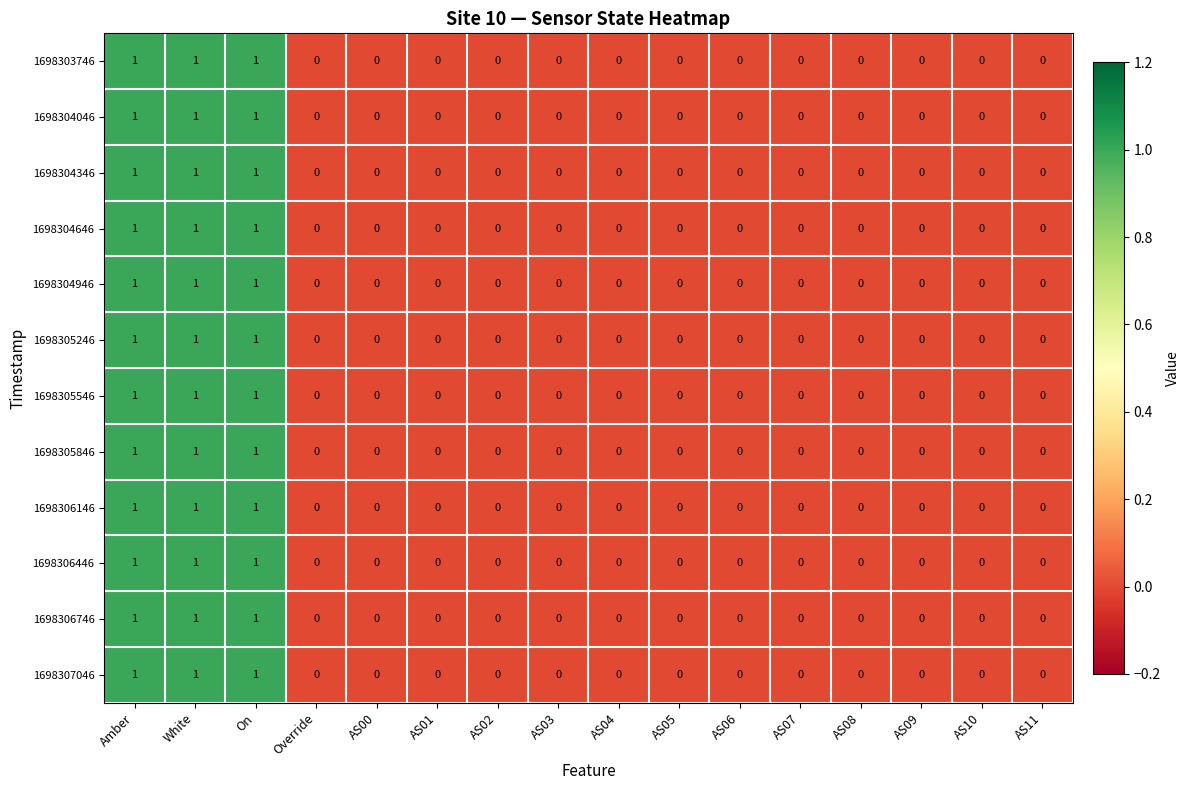

How many categories are shown in the chart?

16